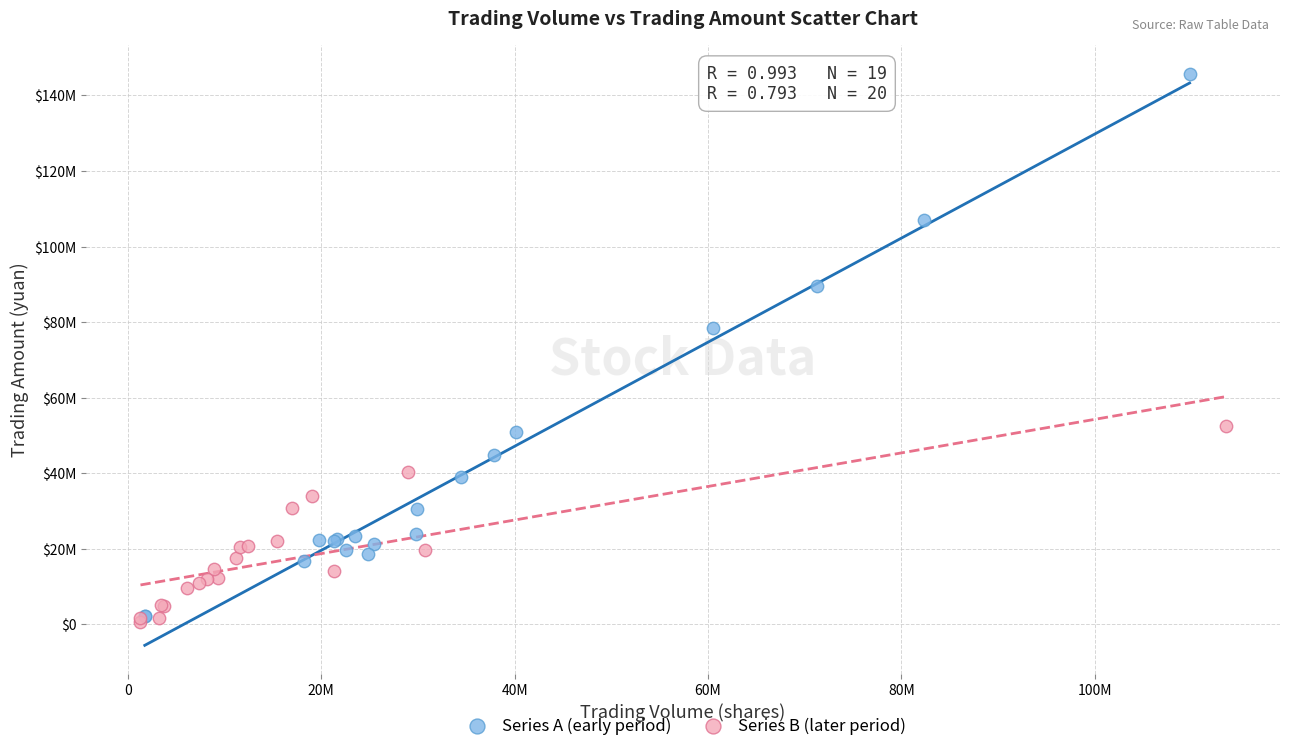

Which series reaches the maximum Y coordinate?

Series A (early period)